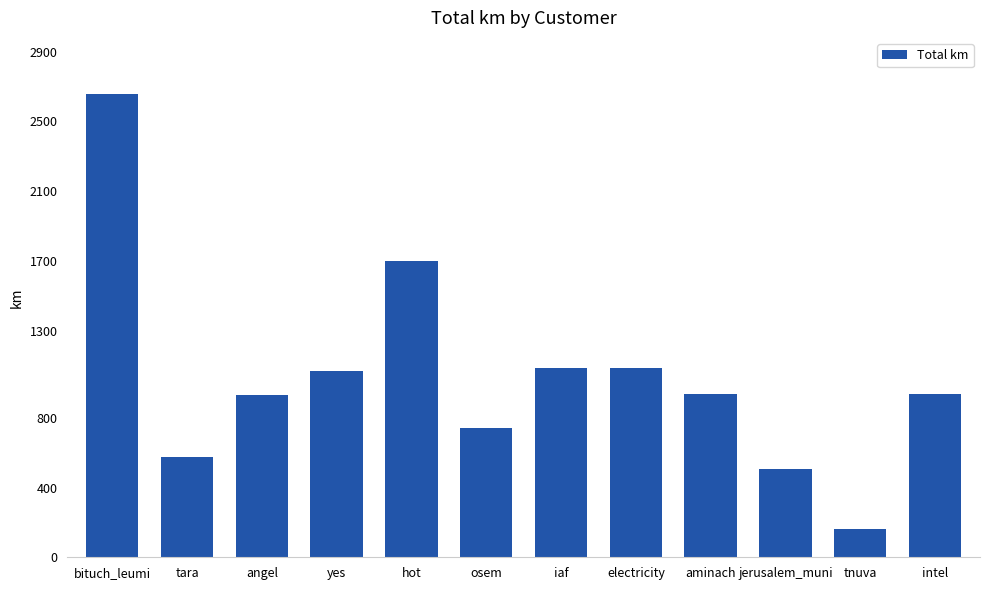

What is the maximum value shown in the chart?

2659.8